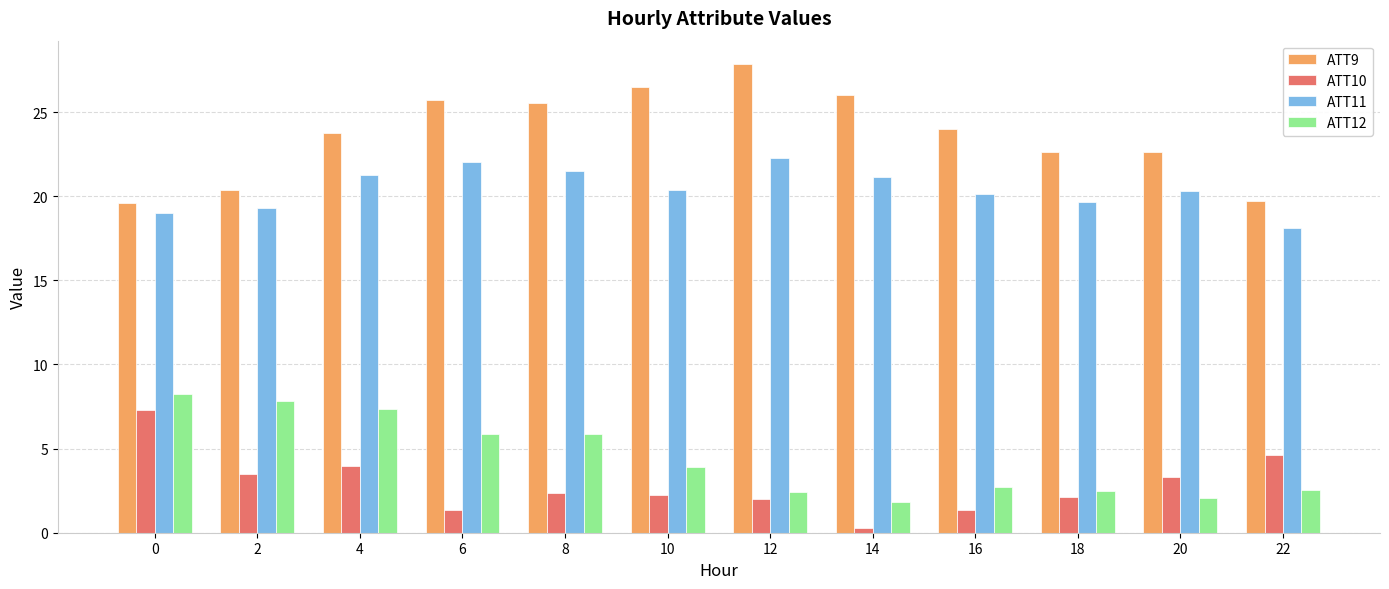

What is the average value of the ATT9 series?

23.7